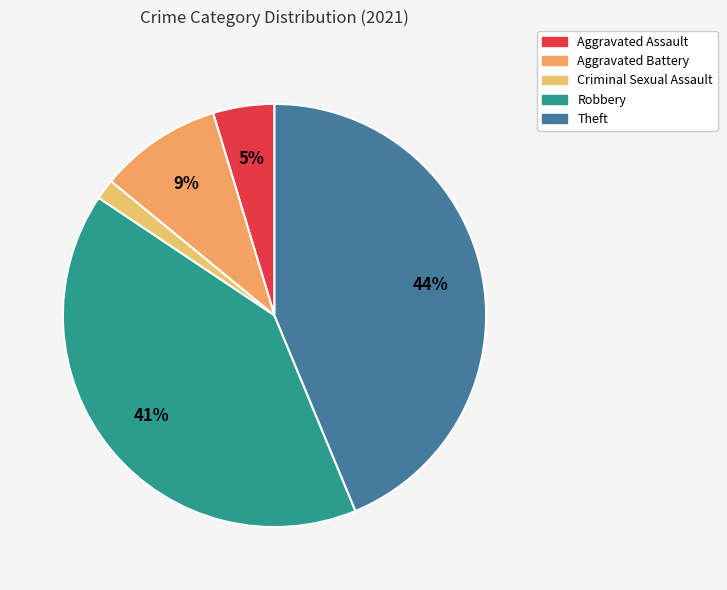

Rank the categories by value from highest to lowest.

Theft, Robbery, Aggravated Battery, Aggravated Assault, Criminal Sexual Assault